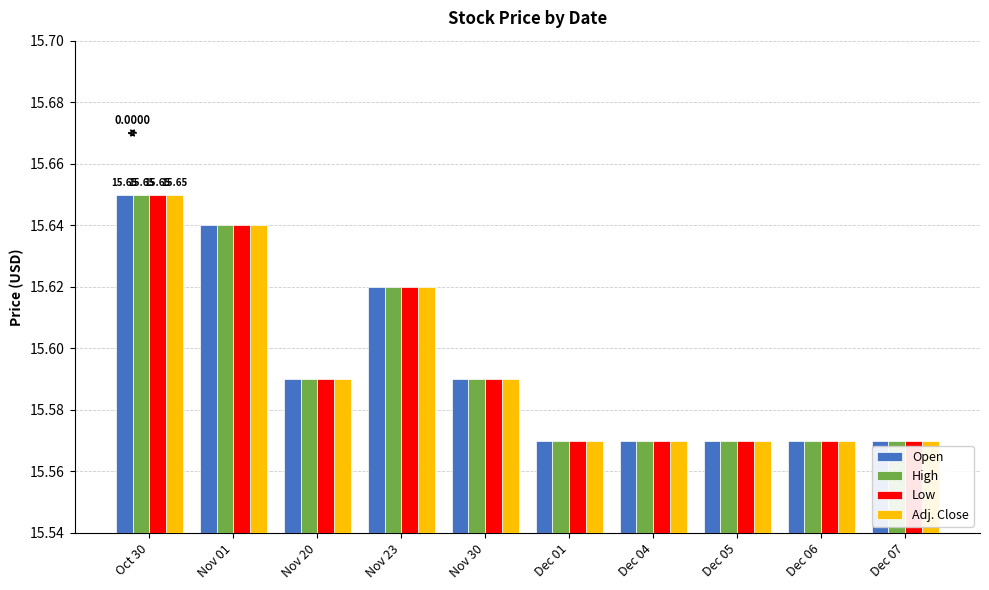

What is the sum of the Adj. Close values at Nov 01 and Dec 01?

31.2